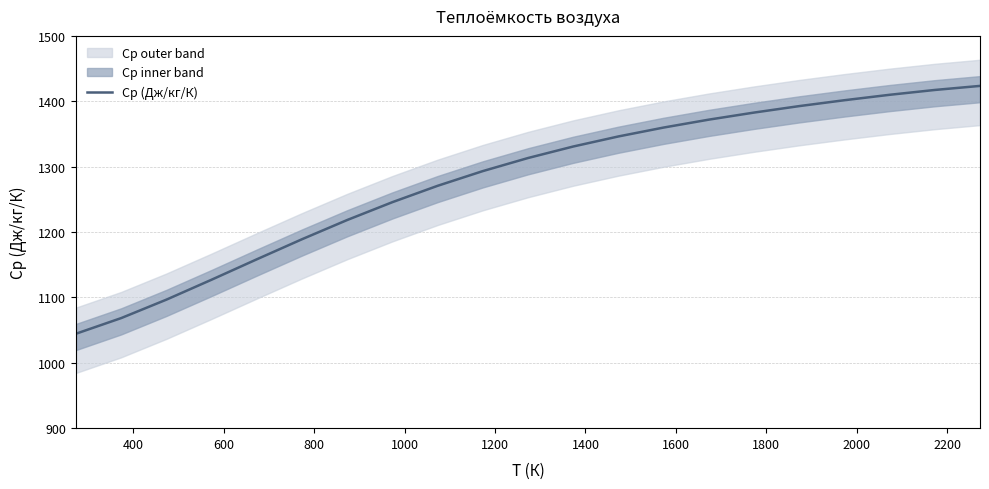

What is the maximum value for Cp (Дж/кг/К)?

1423.5